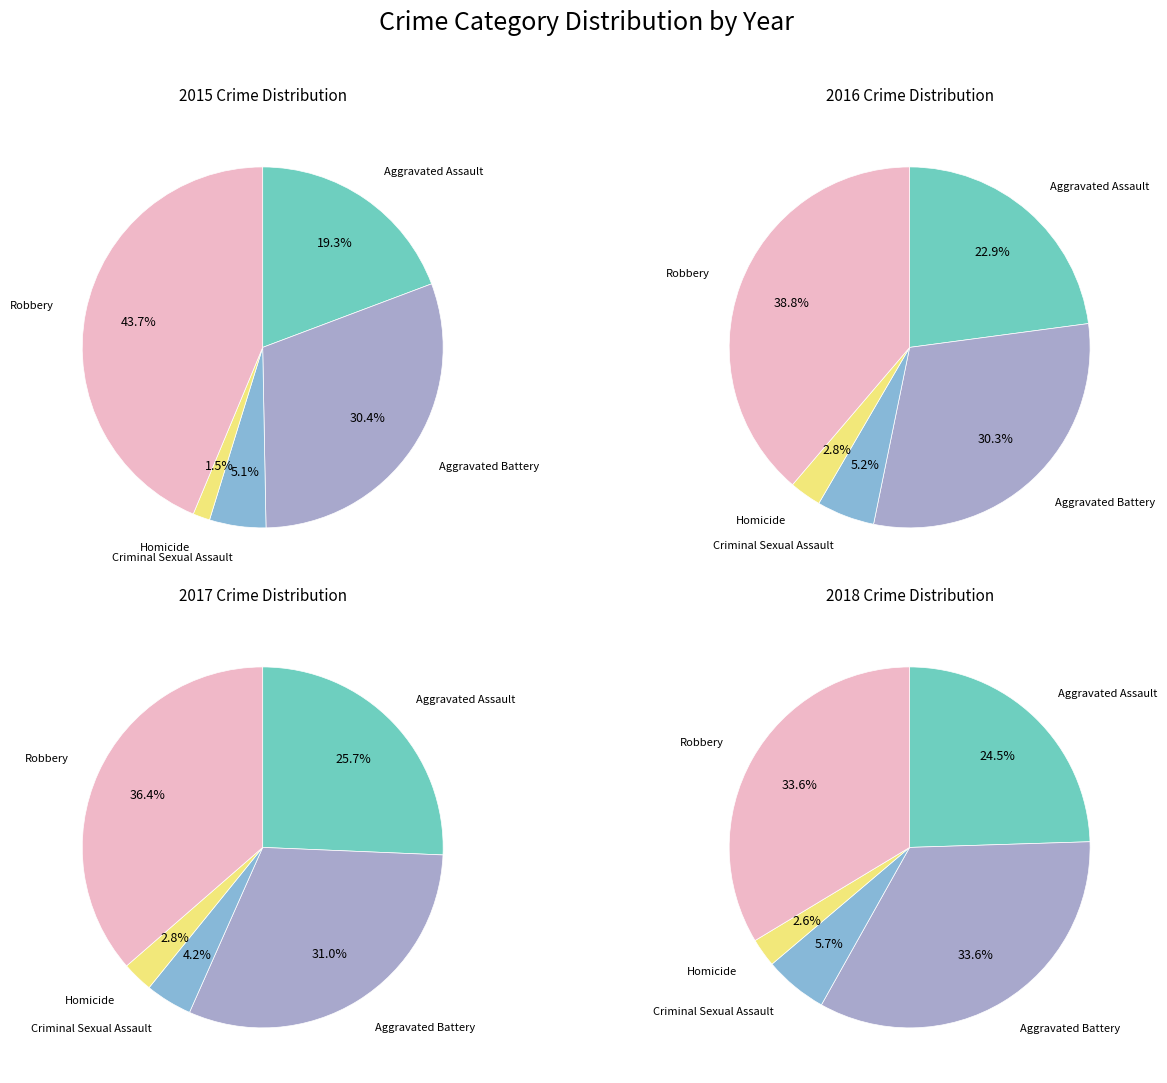

How many slices are in this pie chart?

5